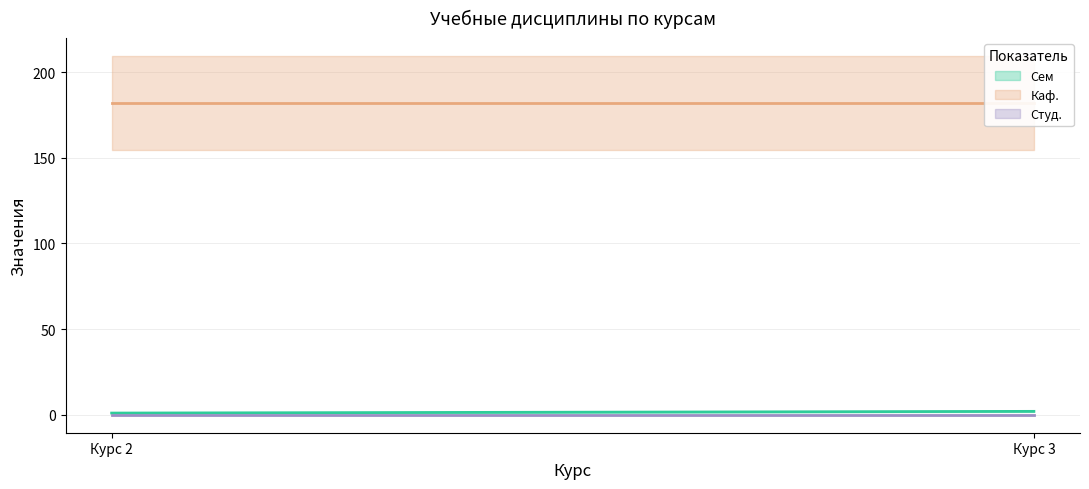

Rank the series by their maximum value, from highest to lowest.

Каф. (центр), Сем (центр), Студ. (центр)